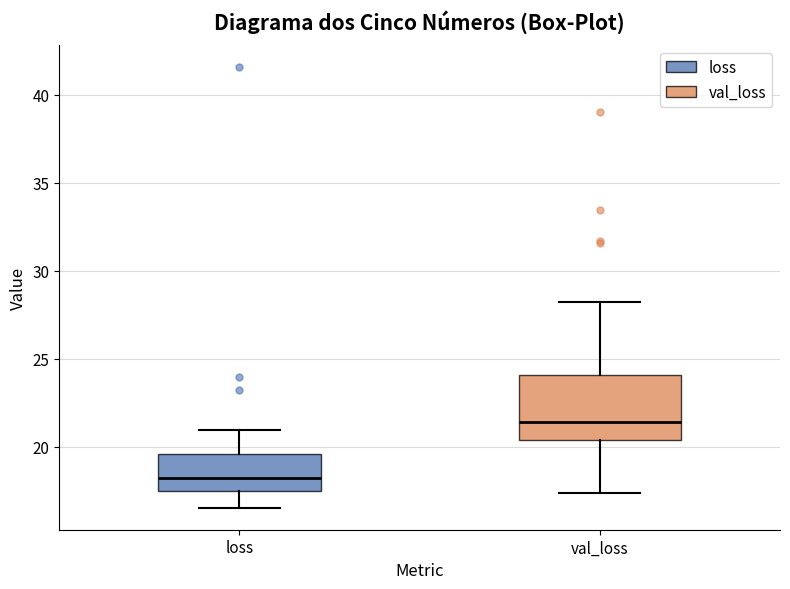

Reading left to right, read every box against the y-axis: the position of its median line, the range the box covers, and the ends of its whiskers. The values are not printed on the chart, so give them approximately, as read against the axis.

loss: median 18.0, box 17.5 to 19.5, whiskers 16.5 to 21.0
val_loss: median 21.5, box 20.5 to 24.0, whiskers 17.5 to 28.0